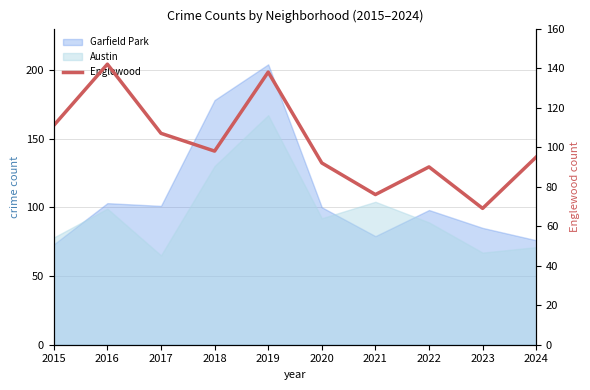

What is the minimum value shown in the chart?

69